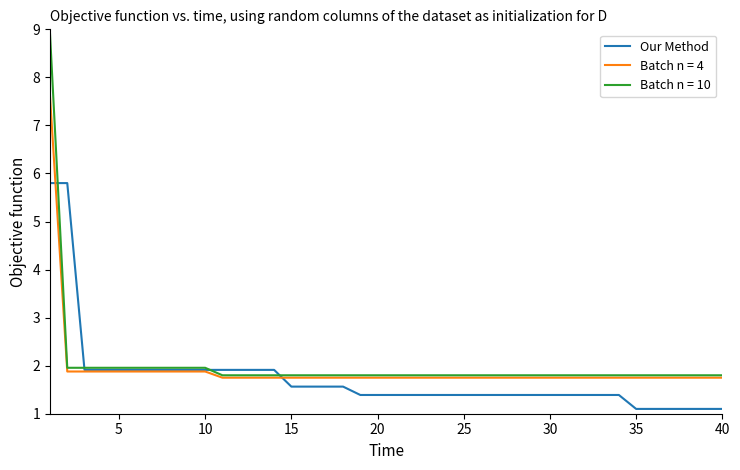

Which series has the largest range (max minus min)?

Batch n = 10